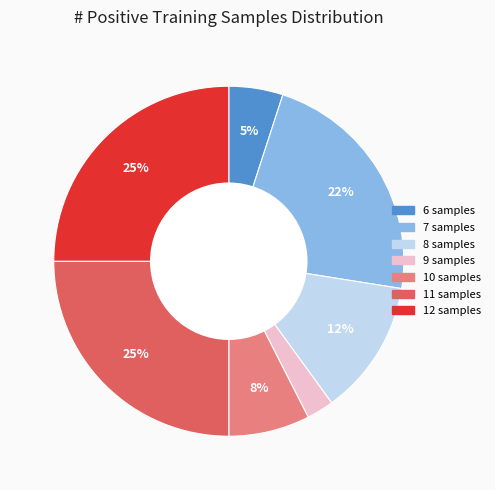

To the nearest percent, what is the difference between the largest and smallest slice percentages?

22%